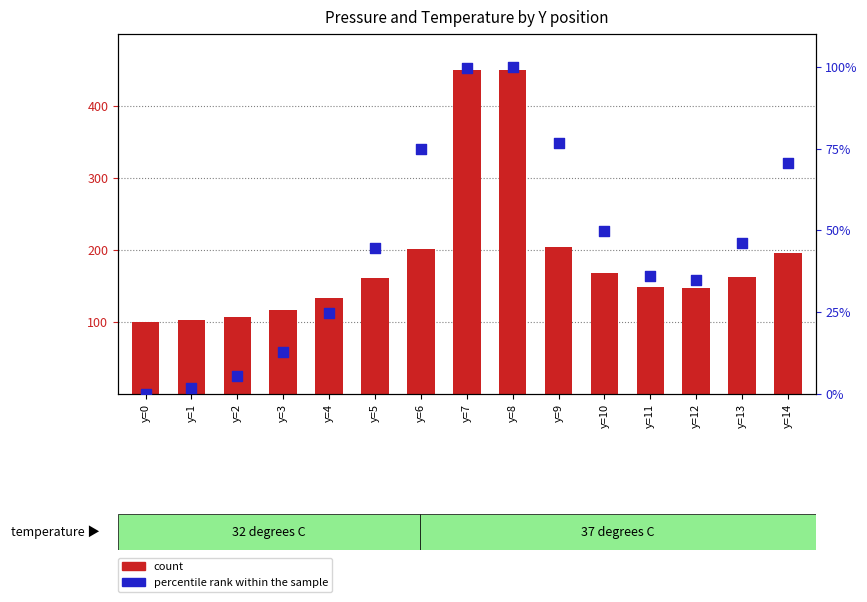

At how many categories does at least one series exceed 77?

15